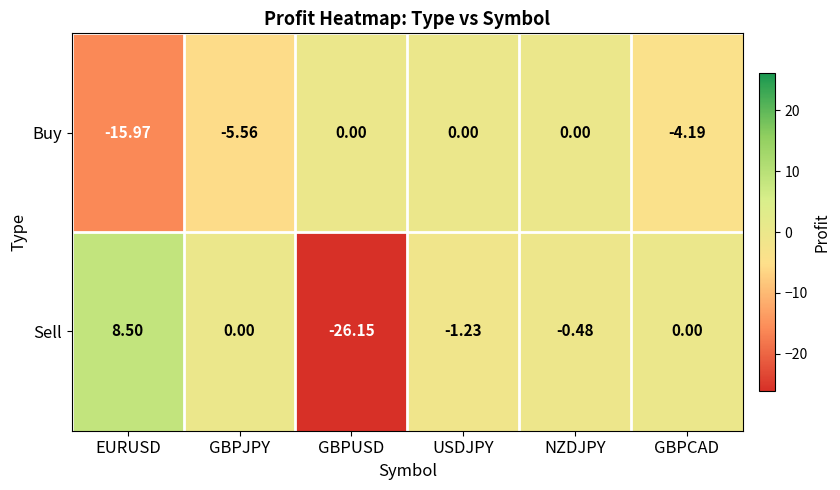

List the series in order of their peak value, lowest first.

Buy, Sell